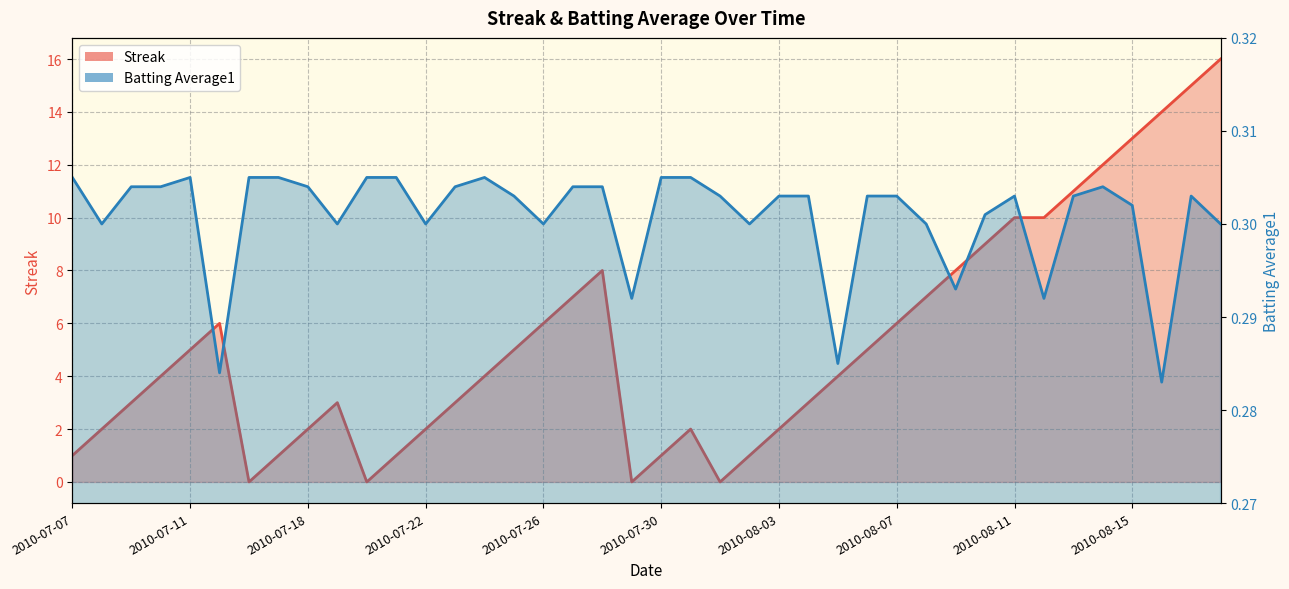

Between 2010-07-11 and 2010-08-13, which series saw the biggest shift?

Streak